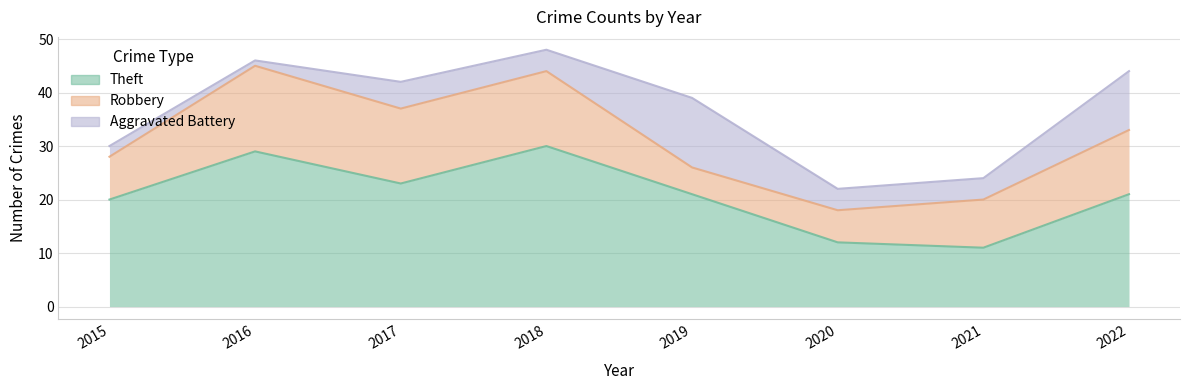

Which series has the largest total across all categories?

Theft